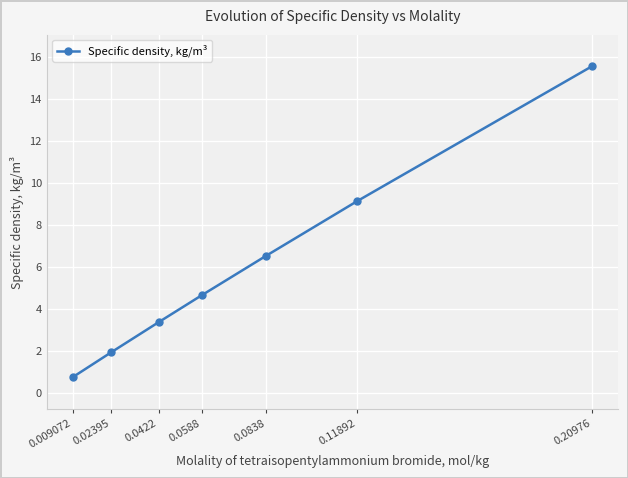

Is it true that the value at 0.02395 is 0.6?

False